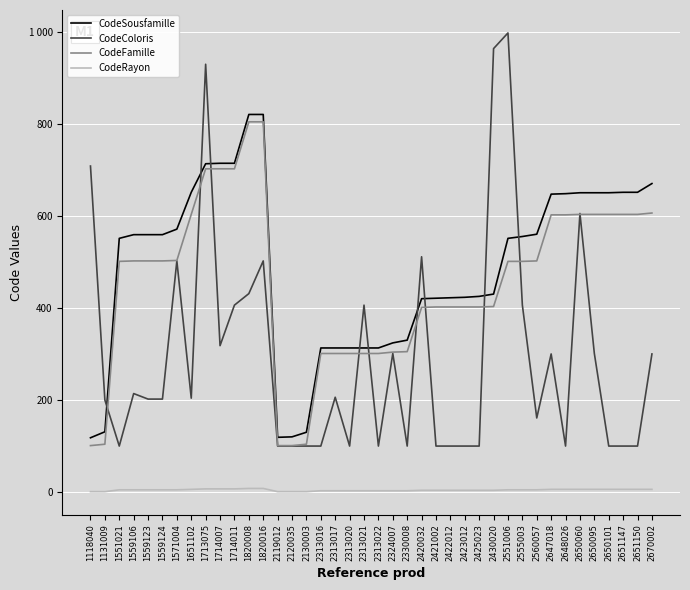

What is the average value of the CodeColoris series?

297